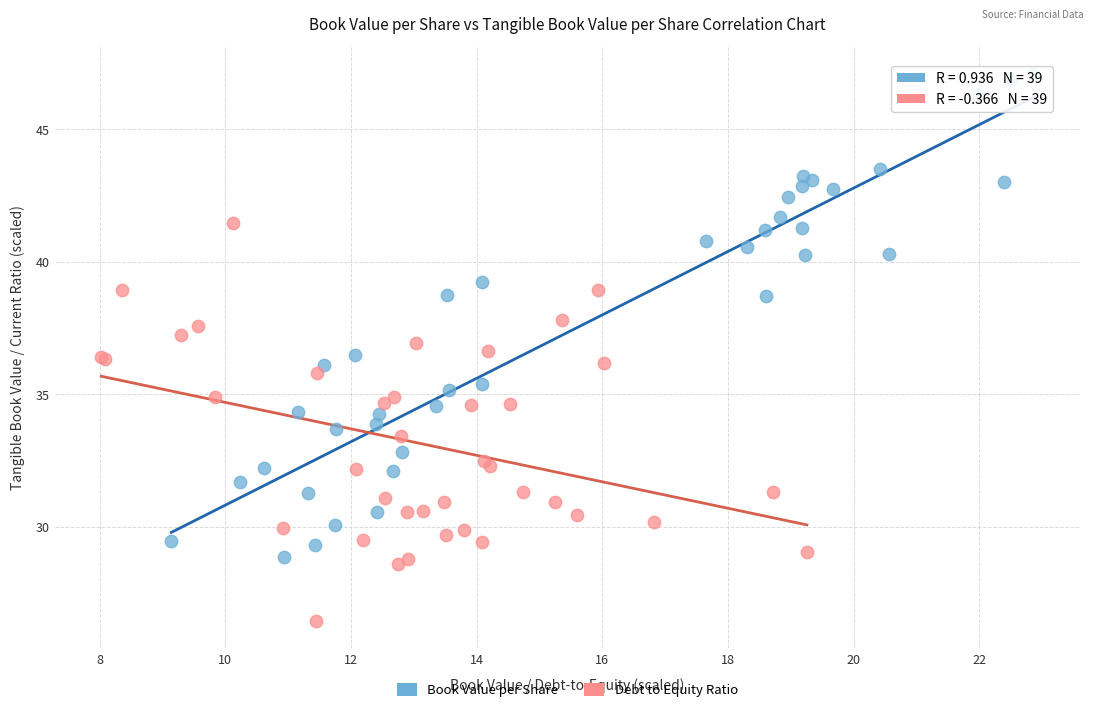

Which series reaches the minimum Y coordinate?

Debt to Equity Ratio